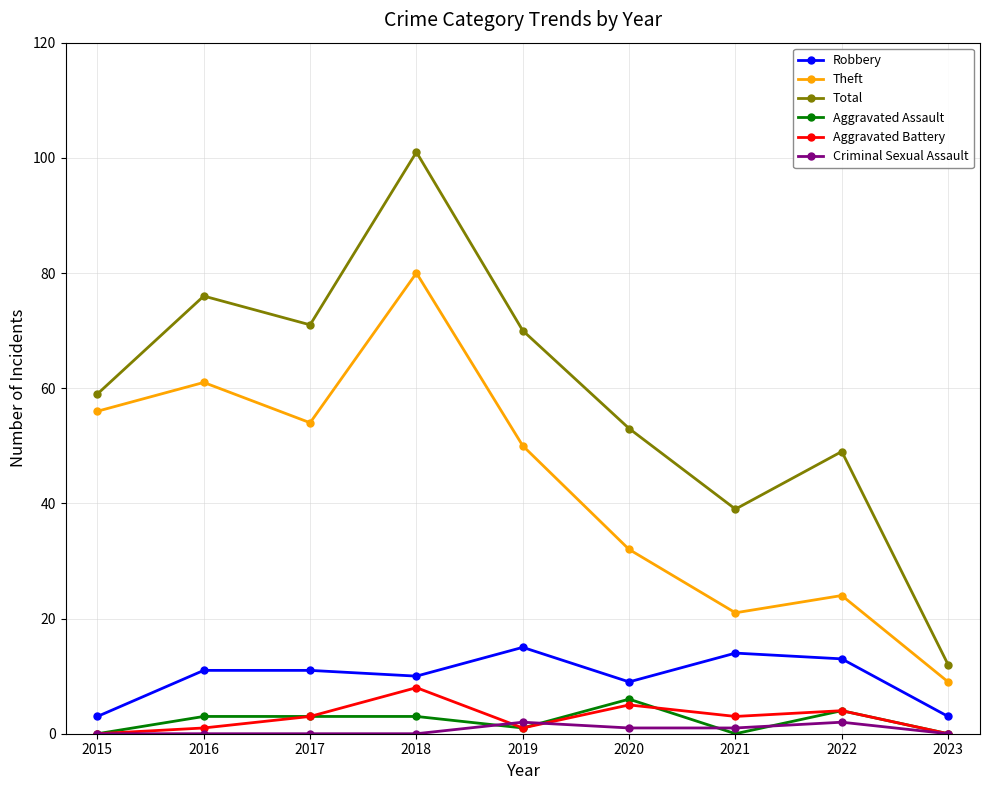

Reading right to left, list all the values displayed in this chart.

Robbery: 3	13	14	9	15	10	11	11	3
Theft: 9	24	21	32	50	80	54	61	56
Total: 12	49	39	53	70	101	71	76	59
Aggravated Assault: 0	4	0	6	1	3	3	3	0
Aggravated Battery: 0	4	3	5	1	8	3	1	0
Criminal Sexual Assault: 0	2	1	1	2	0	0	0	0